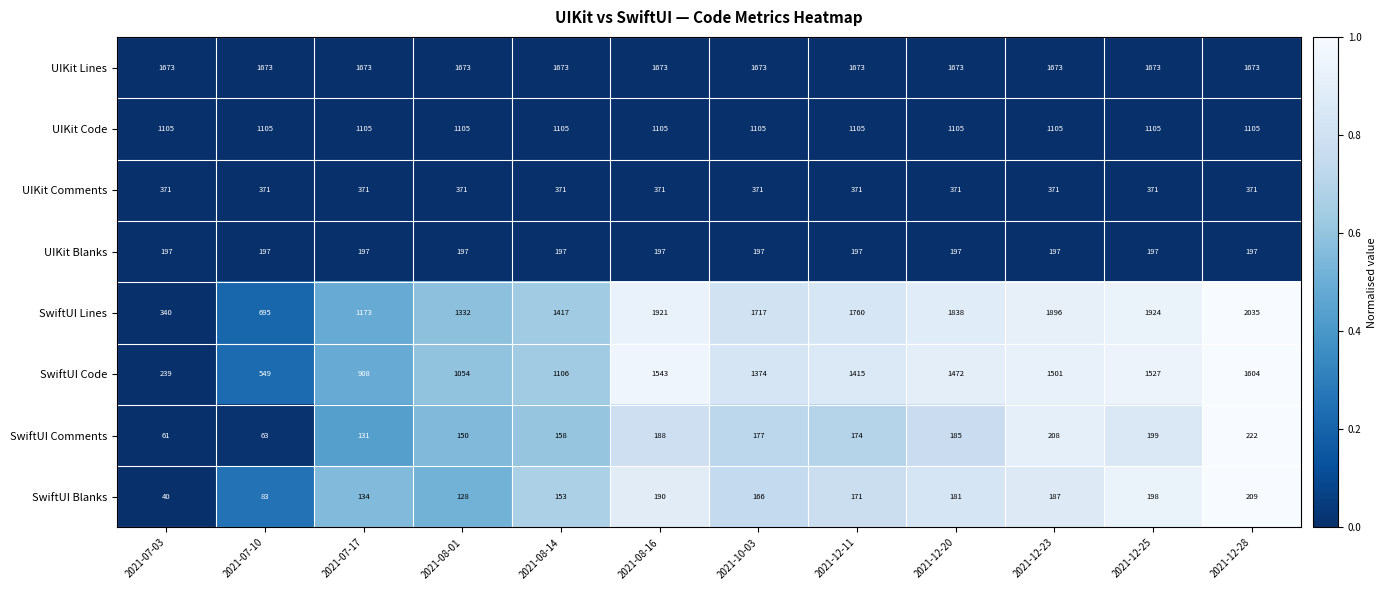

At 2021-08-14, list the series in order from largest to smallest.

UIKit Lines, SwiftUI Lines, SwiftUI Code, UIKit Code, UIKit Comments, UIKit Blanks, SwiftUI Comments, SwiftUI Blanks